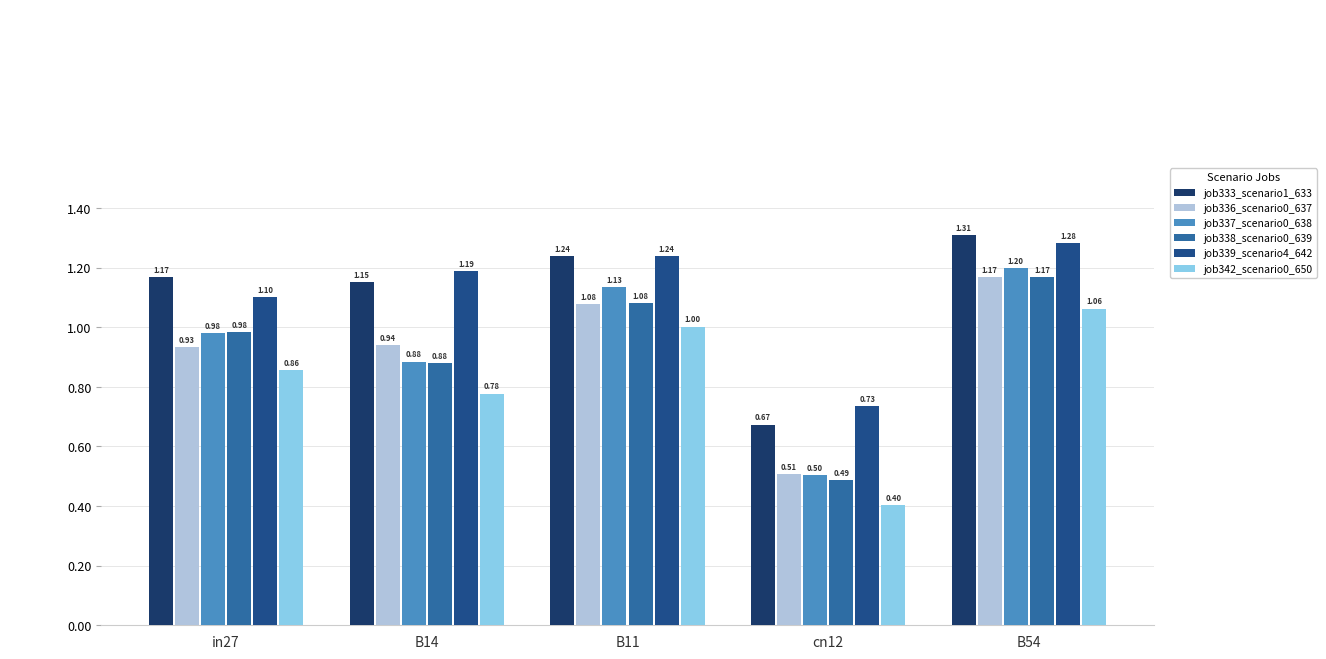

True or false: job336_scenario0_637 has a value of 0.2 at cn12.

False